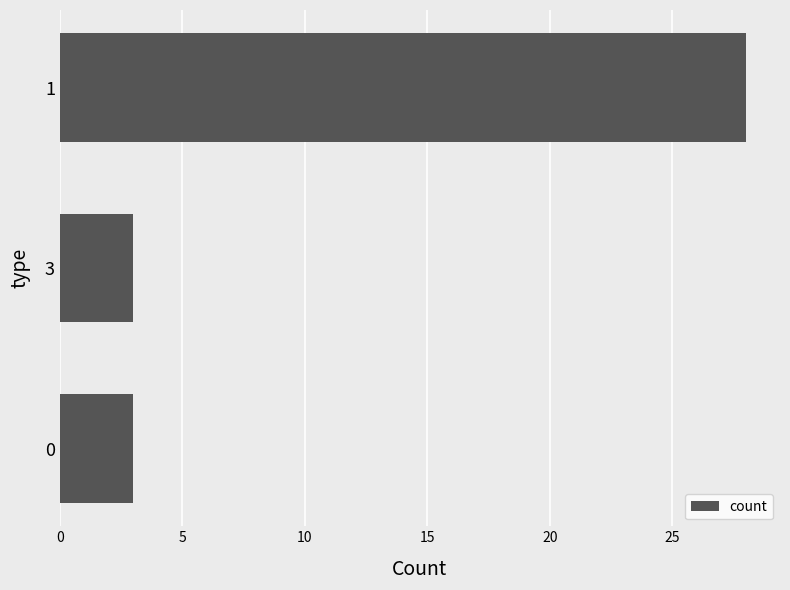

Count the values in the range 3 to 28.

3